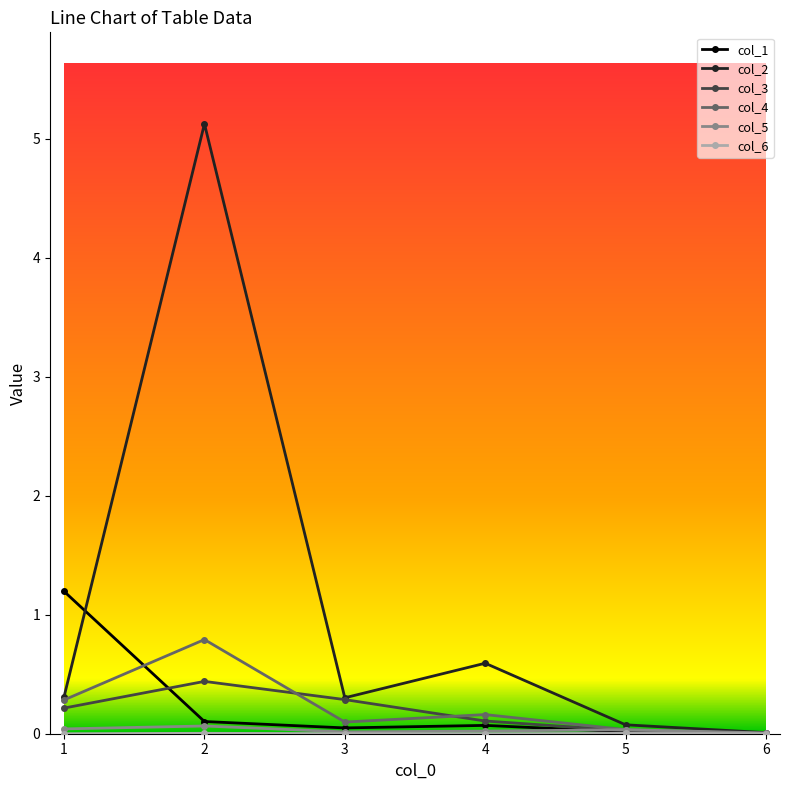

At how many categories does at least one series exceed 4?

1